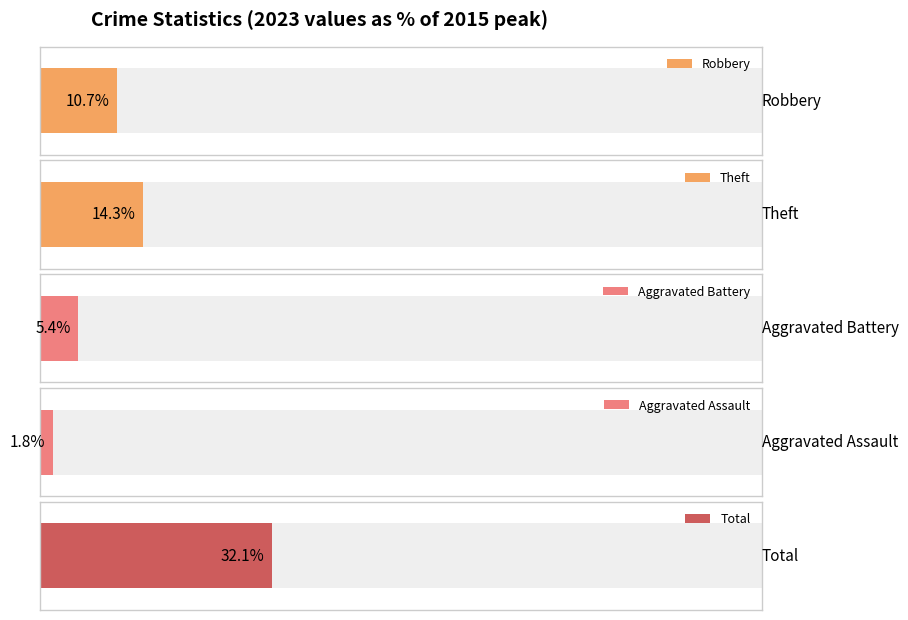

What is the difference between the second highest and second lowest values in the Aggravated Battery series?

1